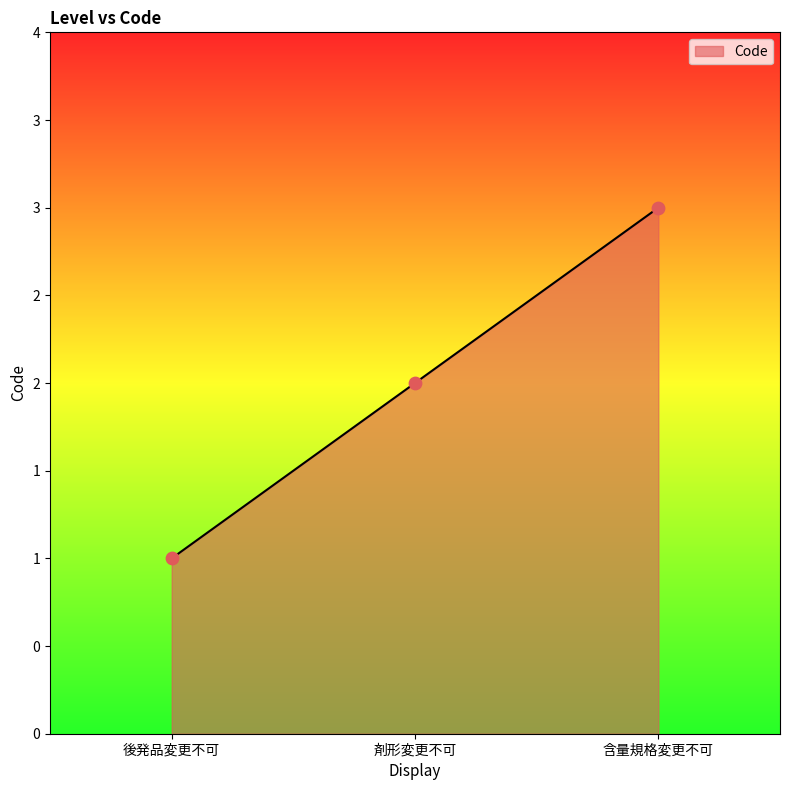

What is the change in value from 後発品変更不可 to 剤形変更不可?

+1